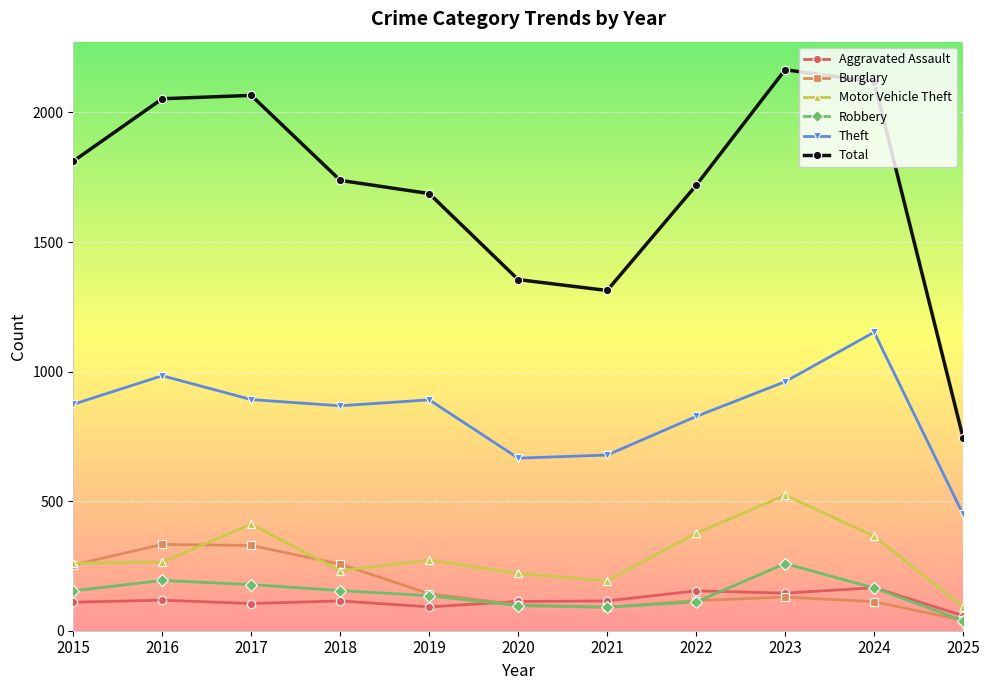

What is the minimum value for Total?

744